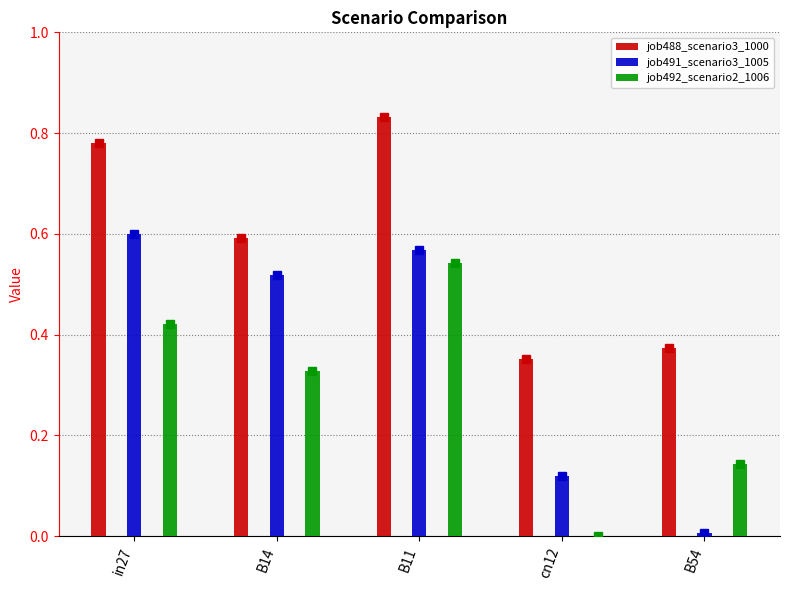

How many series are shown in this chart?

3